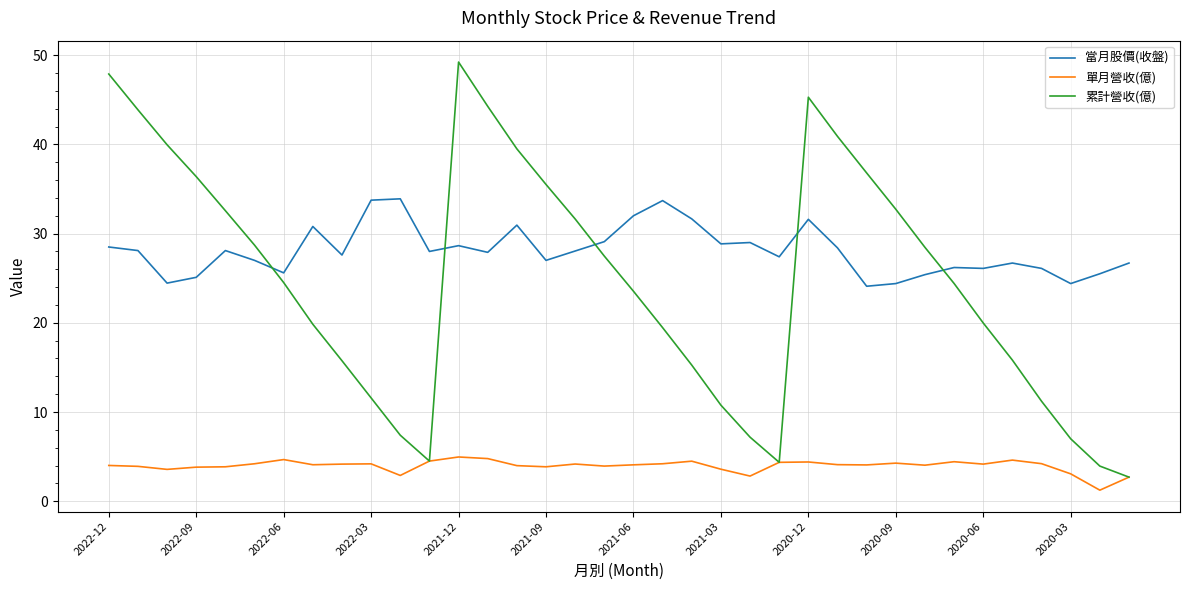

Which series has the largest total across all categories?

當月股價(收盤)